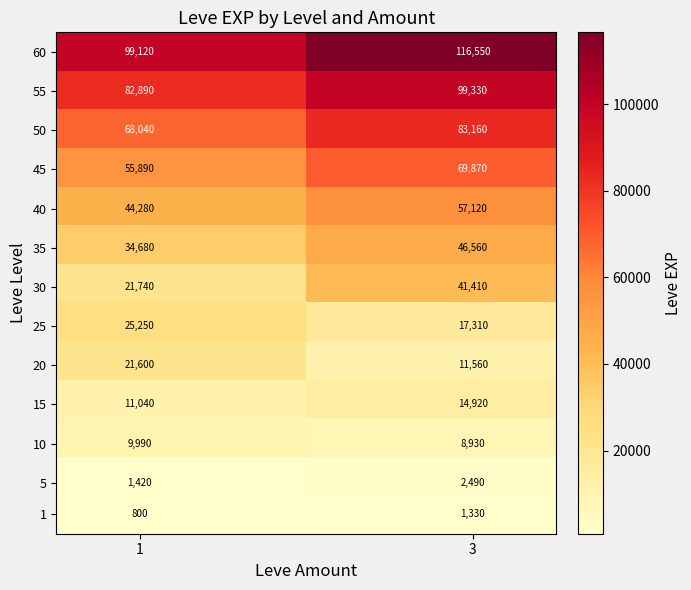

What is the minimum value shown in the chart?

800